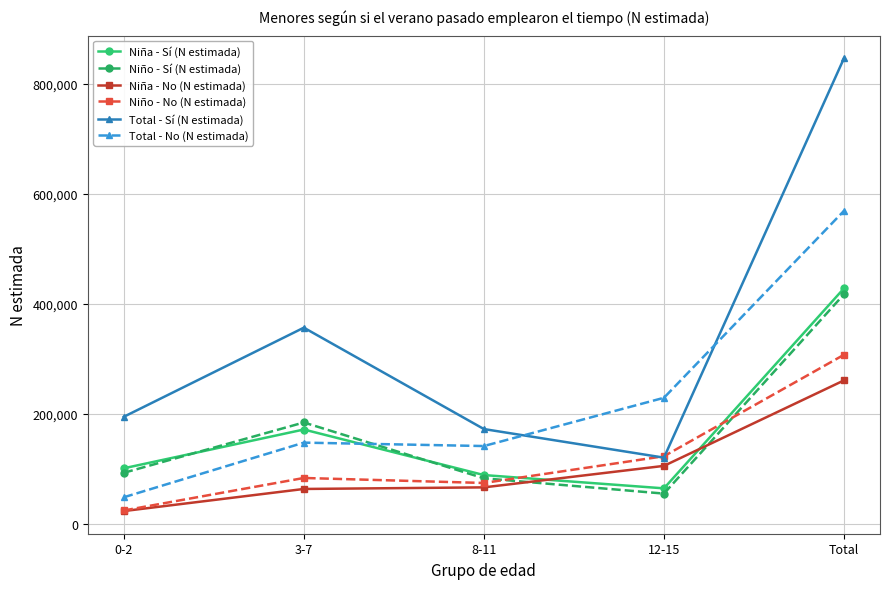

True or false: Total - No (N estimada) and Niño - No (N estimada) intersect in this chart.

False